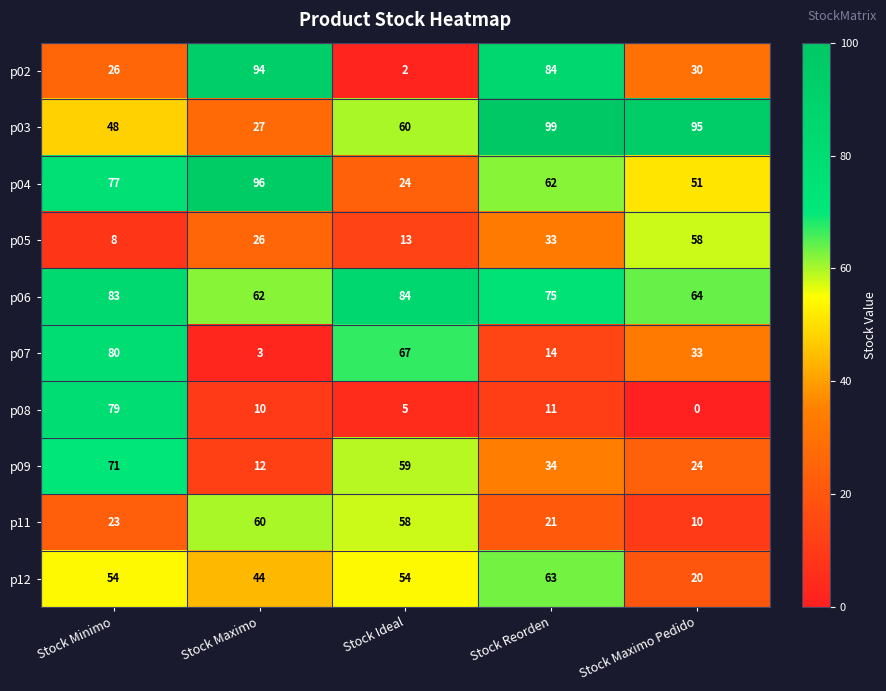

What is the sum of all p08 values?

105